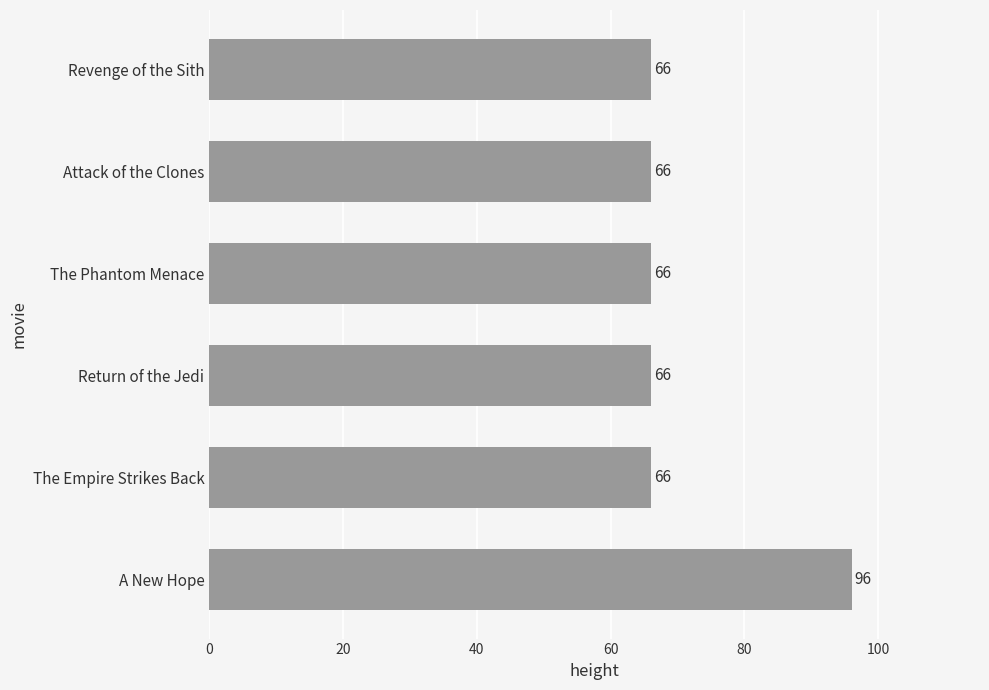

How many bars are there in total?

6